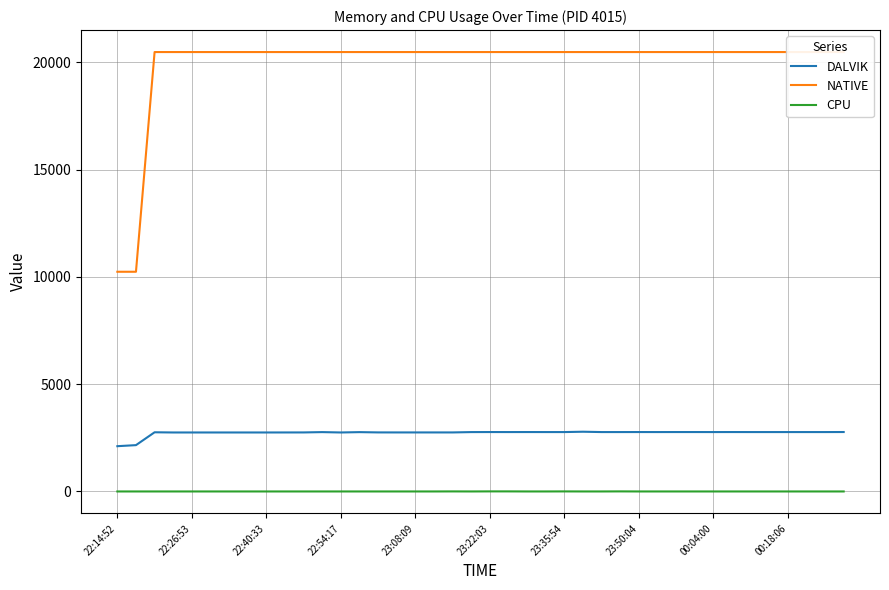

What is the minimum value for DALVIK?

2110.0